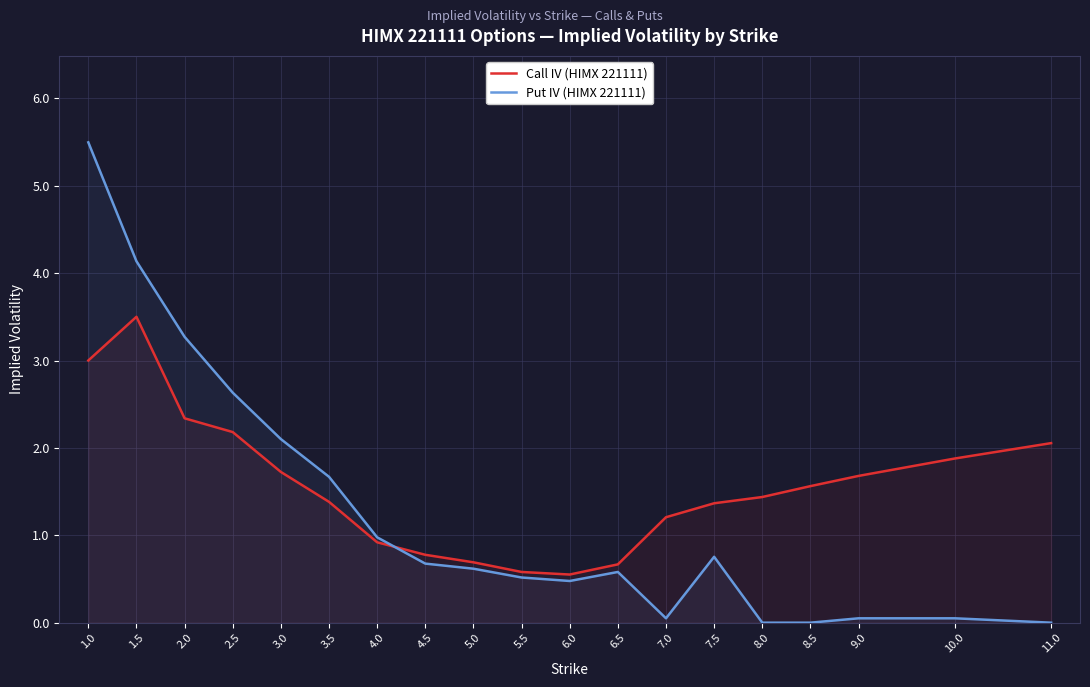

How many values in Put IV (HIMX 221111) are above zero?

16